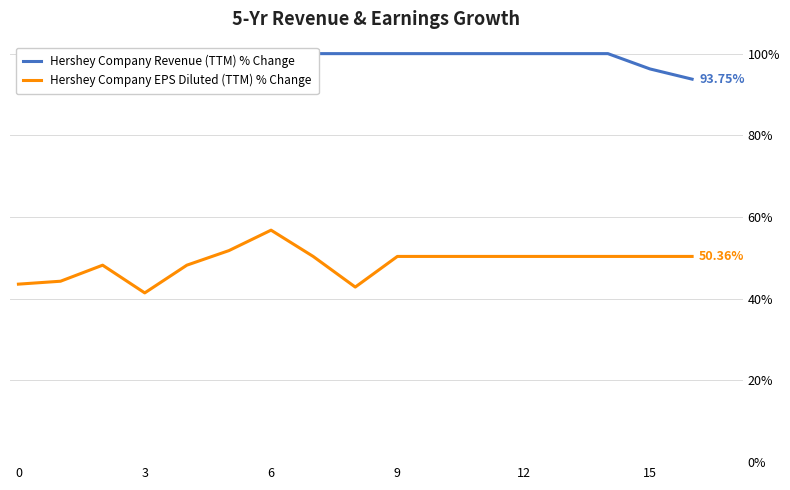

True or false: Hershey Company Revenue (TTM) % Change has a value of 1.8 at 10.

False